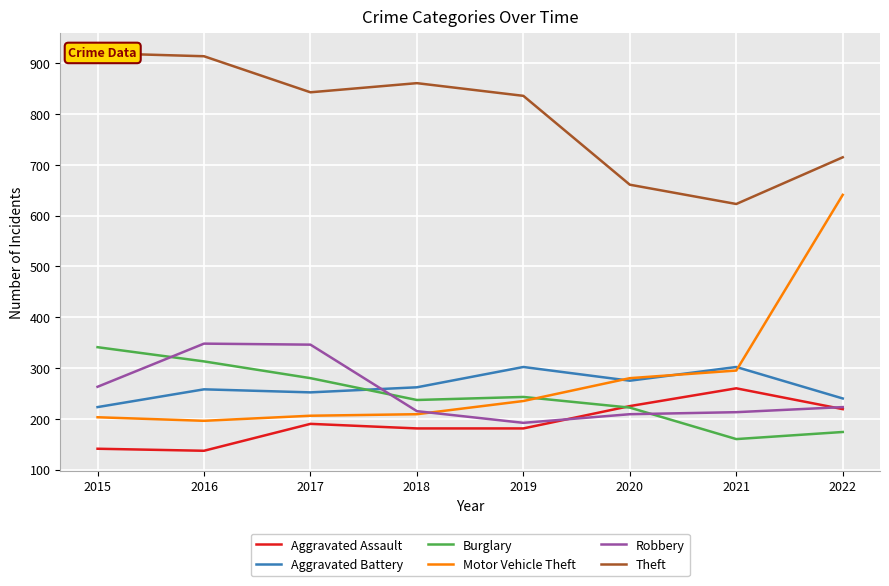

Where is the first local maximum for Burglary?

2019